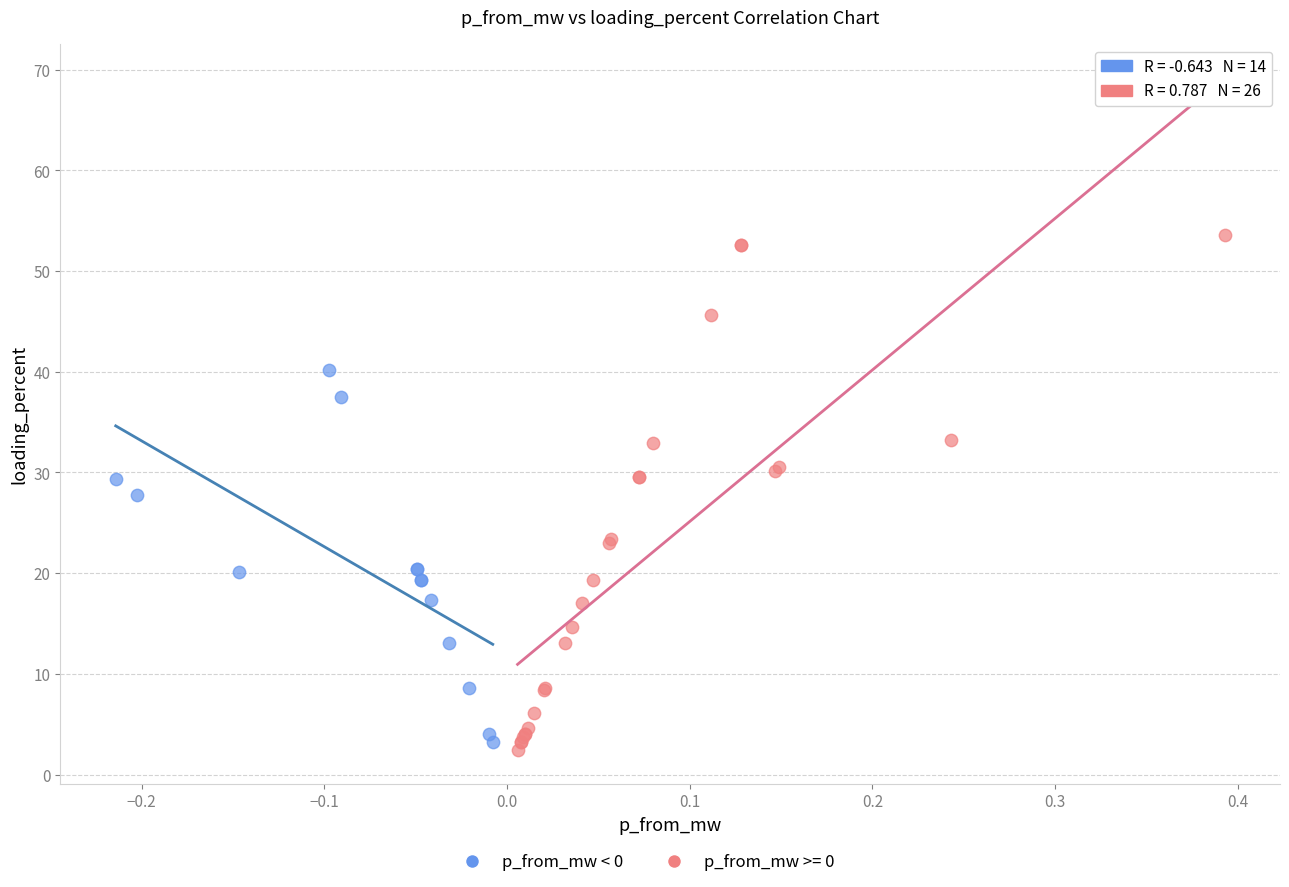

Which series contains the highest Y value?

p_from_mw >= 0